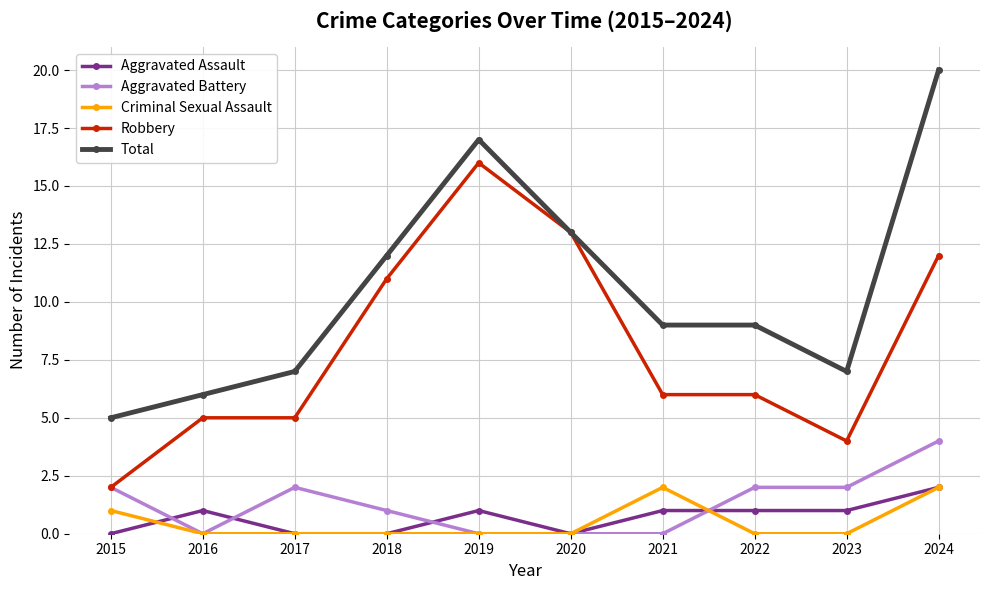

Count the number of categories in the chart.

10